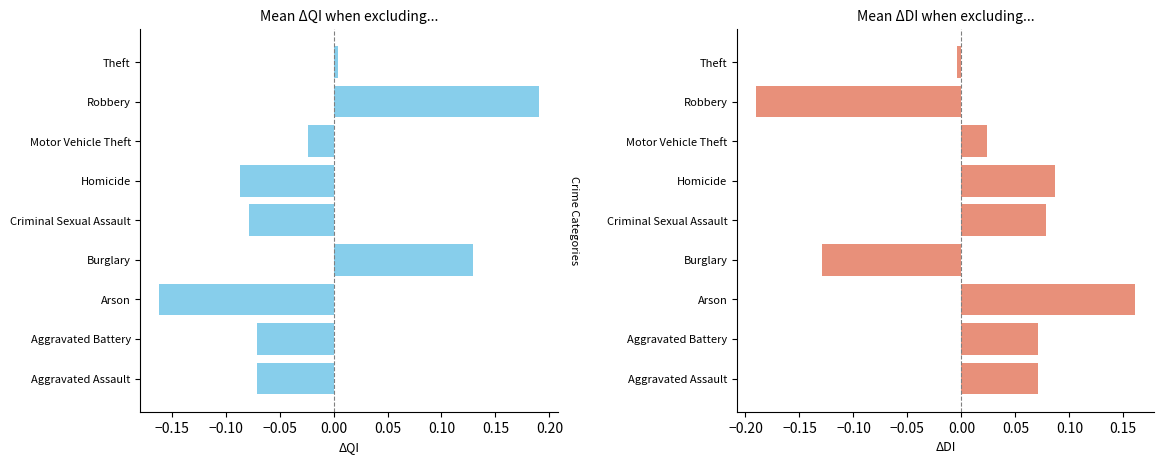

Which series has the largest range (max minus min)?

Mean ΔQI